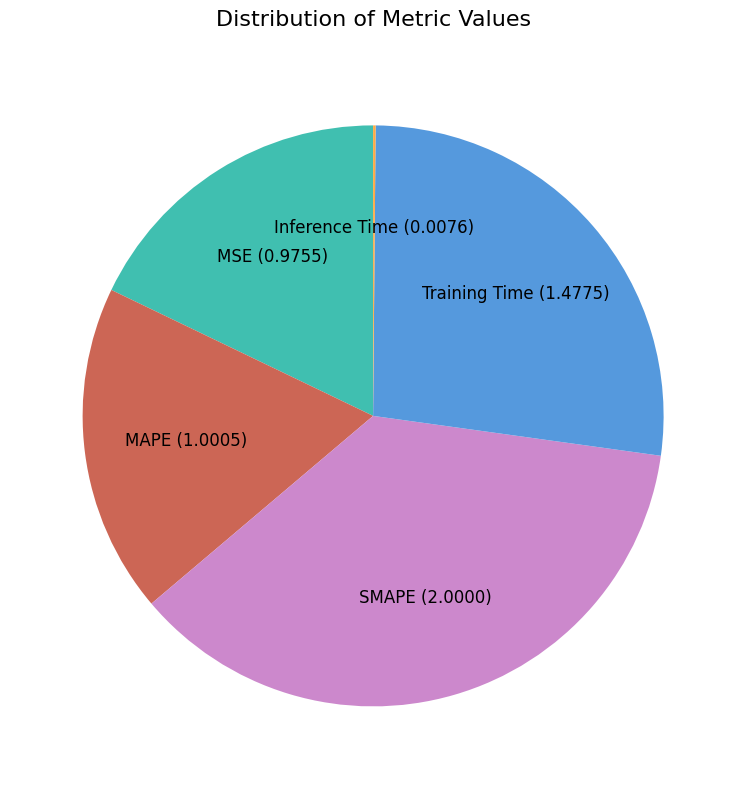

What is the largest slice in the pie chart?

SMAPE